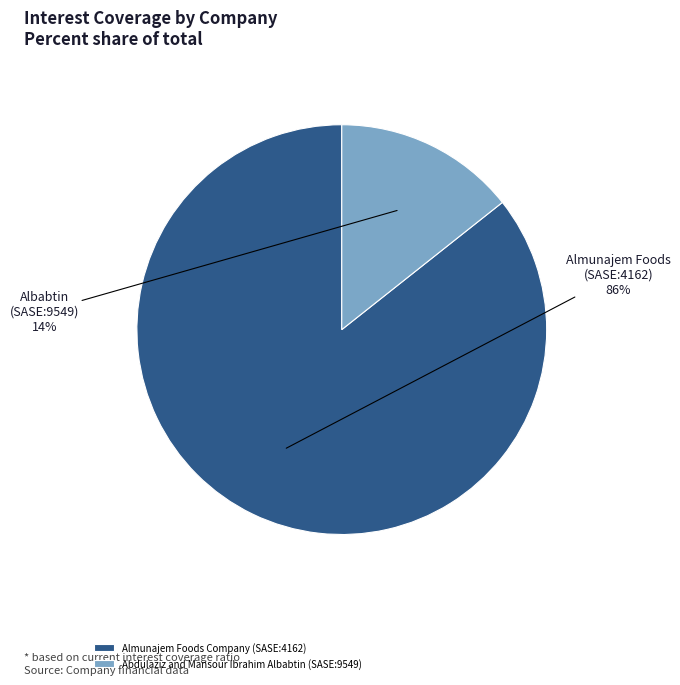

What is the majority slice?

Almunajem Foods Company (SASE:4162)